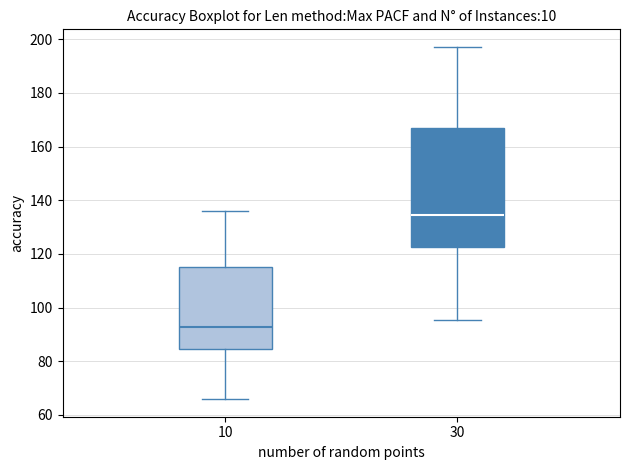

Which box is the tallest, from its lower edge to its upper edge?

30